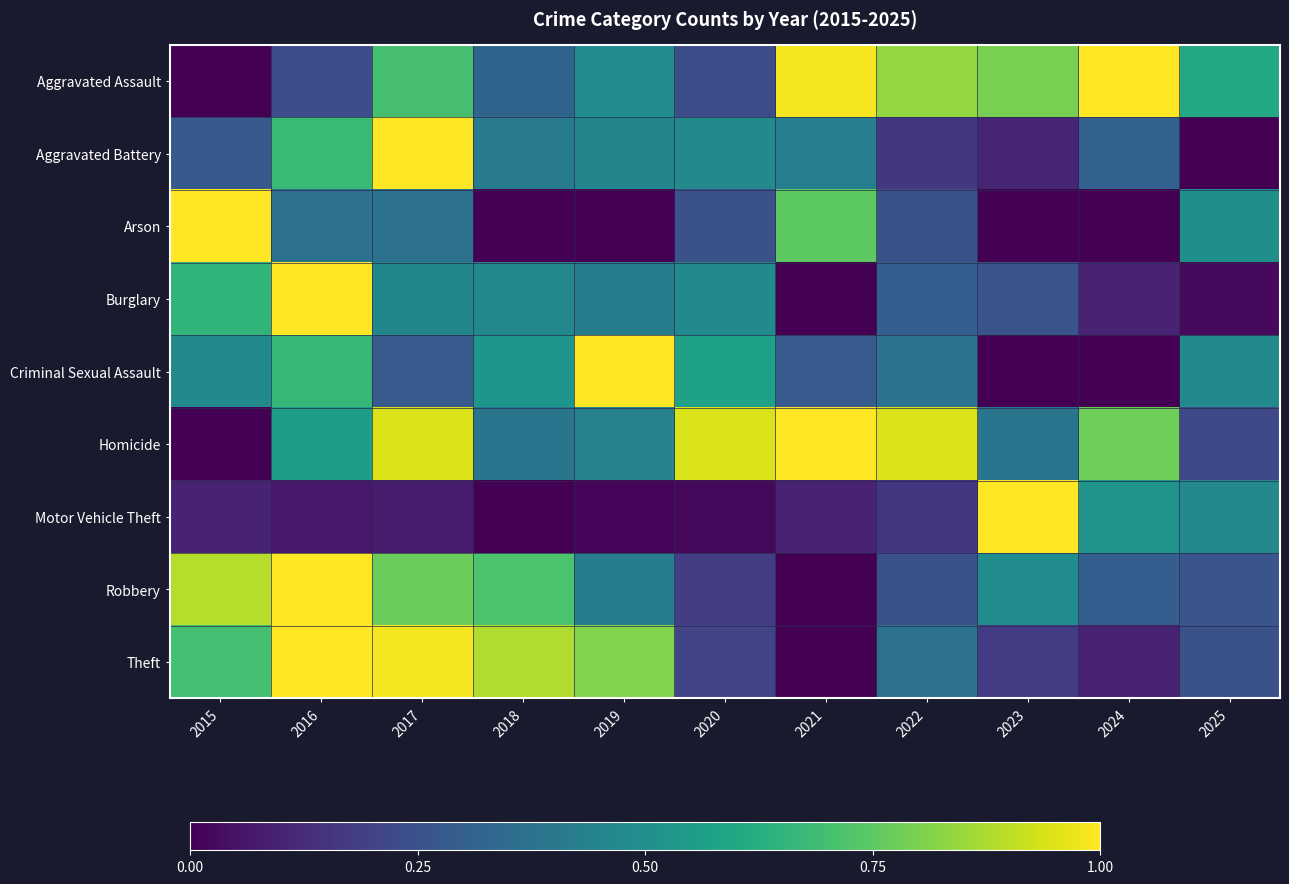

Count the number of data series in this chart.

9